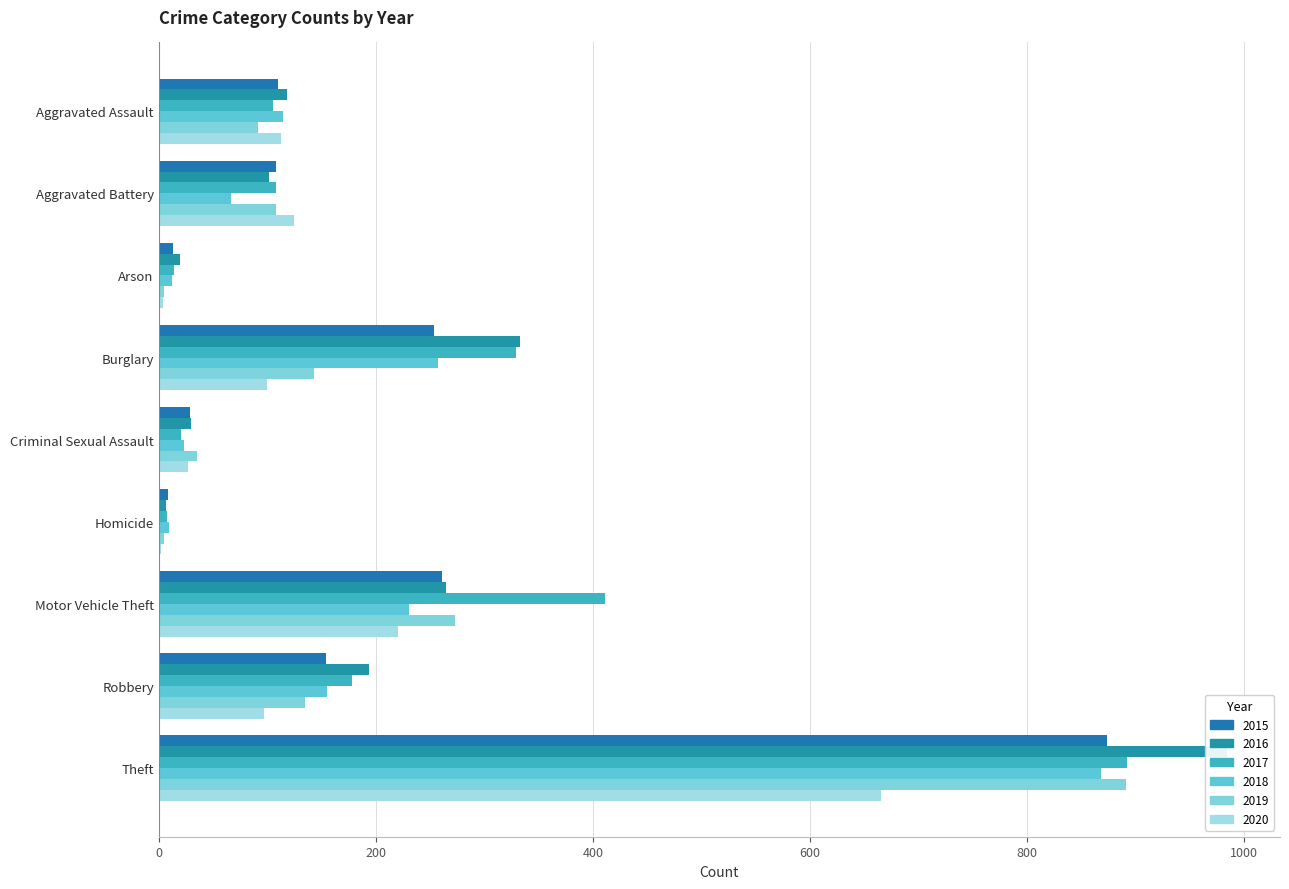

Which category has the lowest value across all series?

Homicide